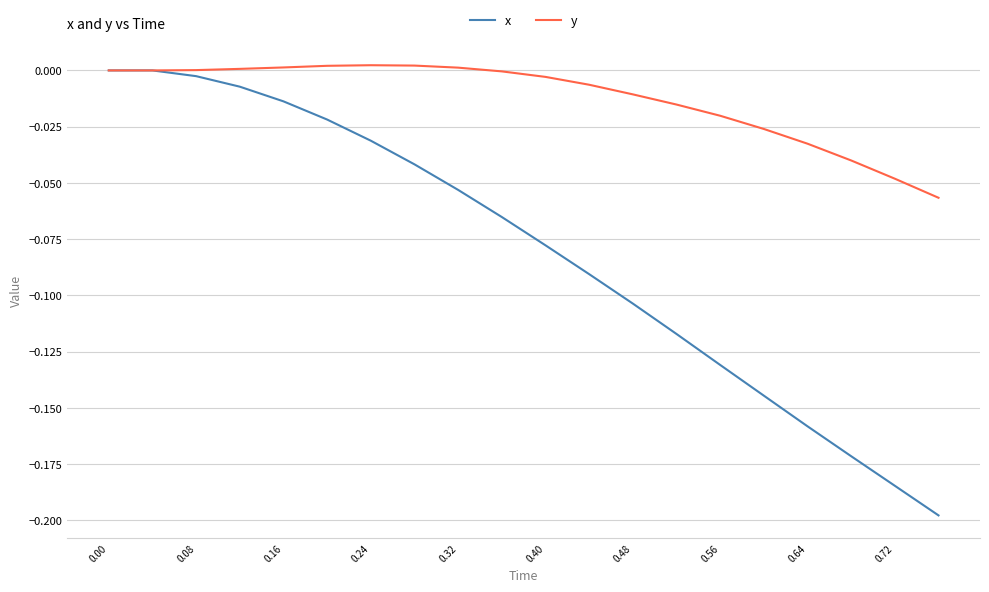

Which series has the largest total across all categories?

y